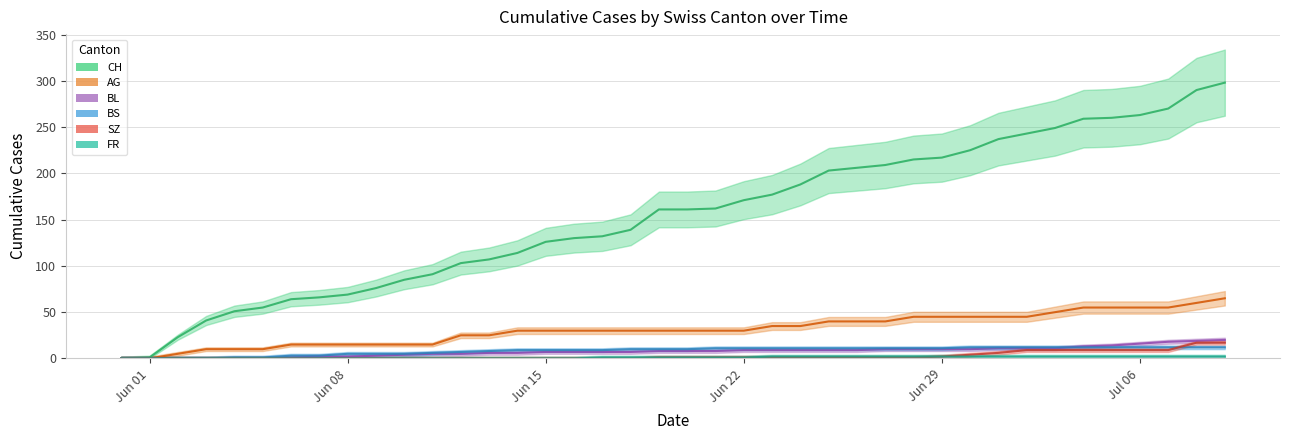

The value of FR at Jul 06 is 0. True or false?

False